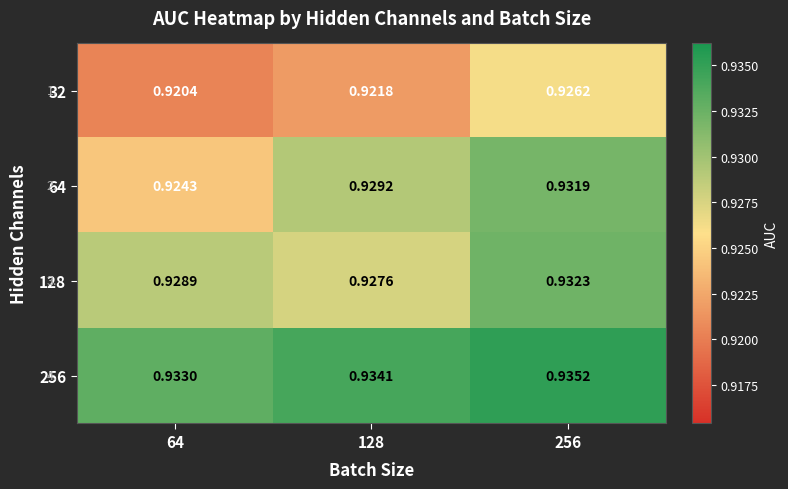

Is the value of 32 at 128 greater than the value of 128 at 64?

No